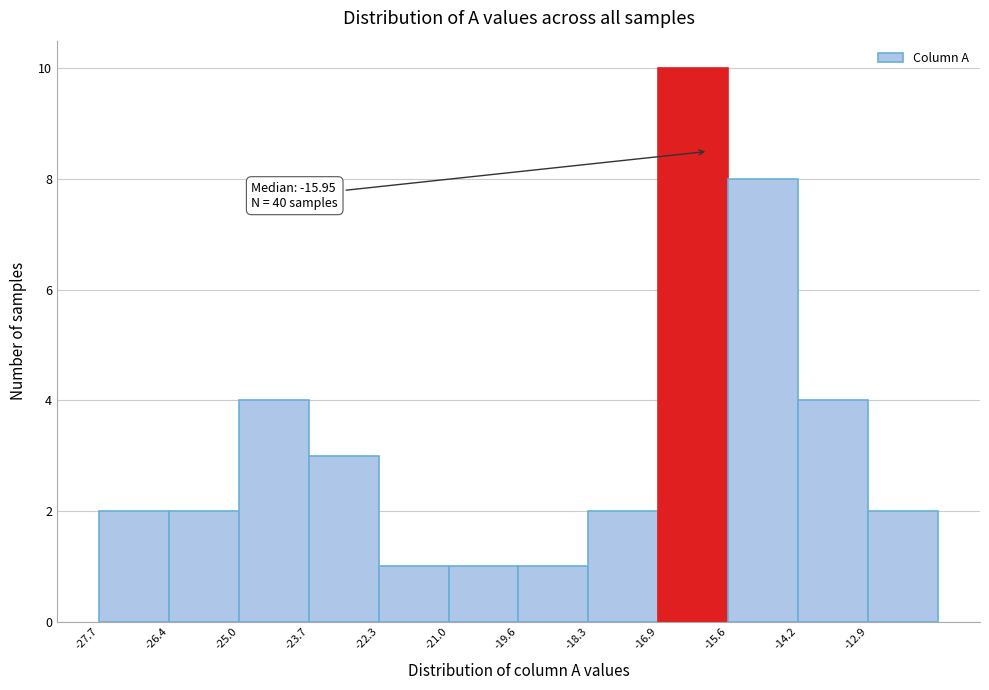

Which range on the x-axis has the tallest bar?

-17.0 to -15.6